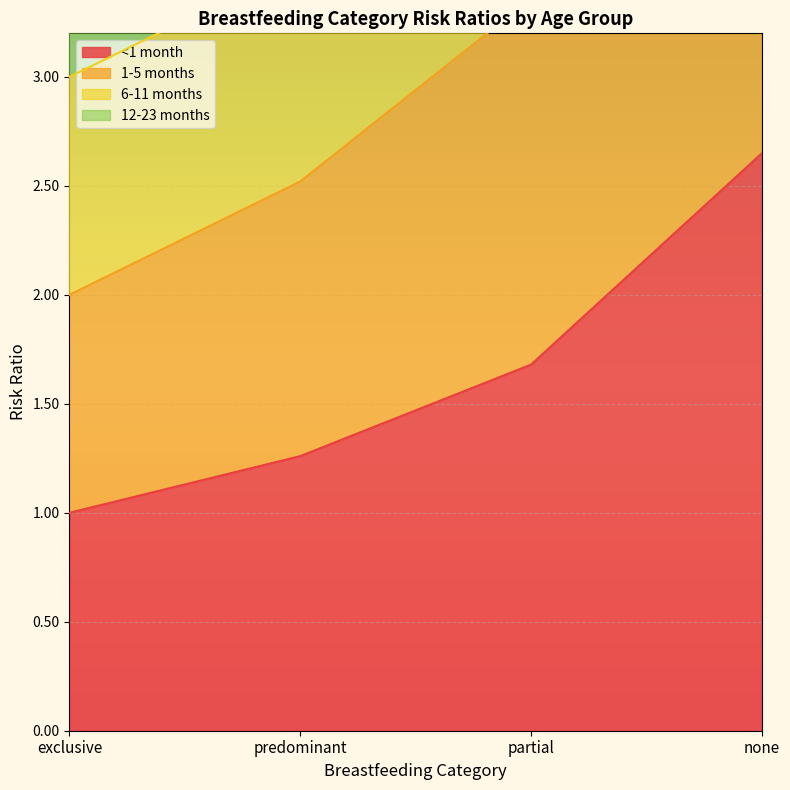

Reading left to right, what are all the values shown in this chart?

<1 month: 1.0	1.3	1.7	2.6
1-5 months: 2.0	2.5	3.4	5.3